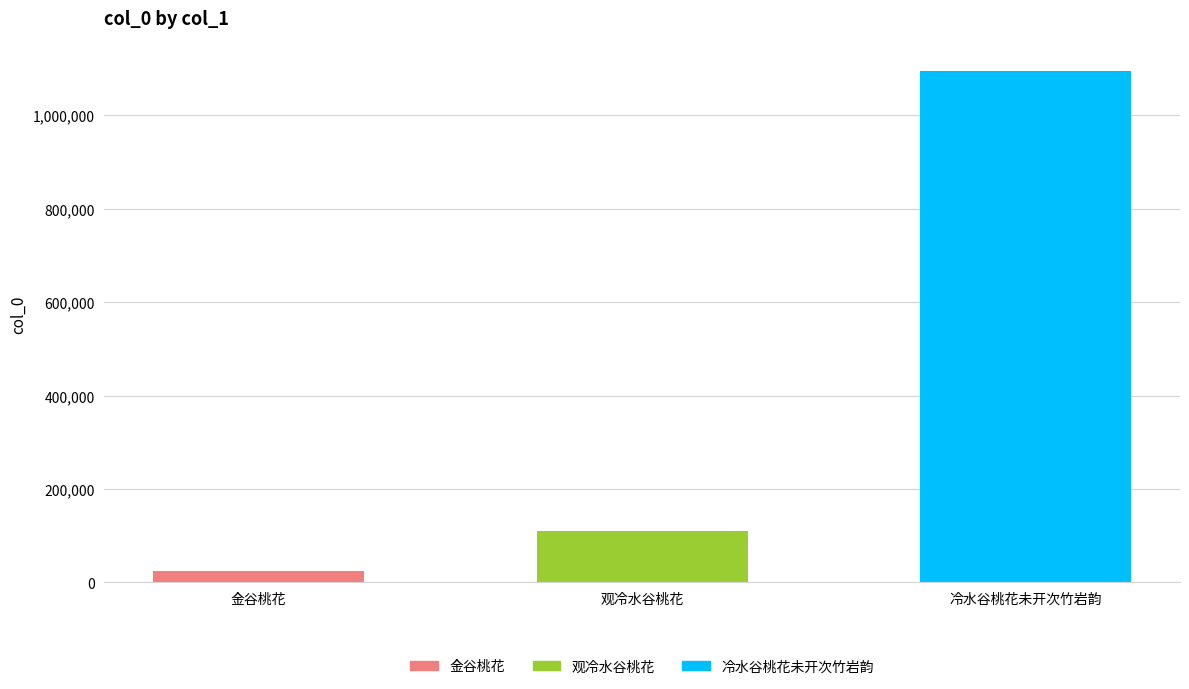

Reading left to right, extract all data points from this chart.

23468	110862	1095640